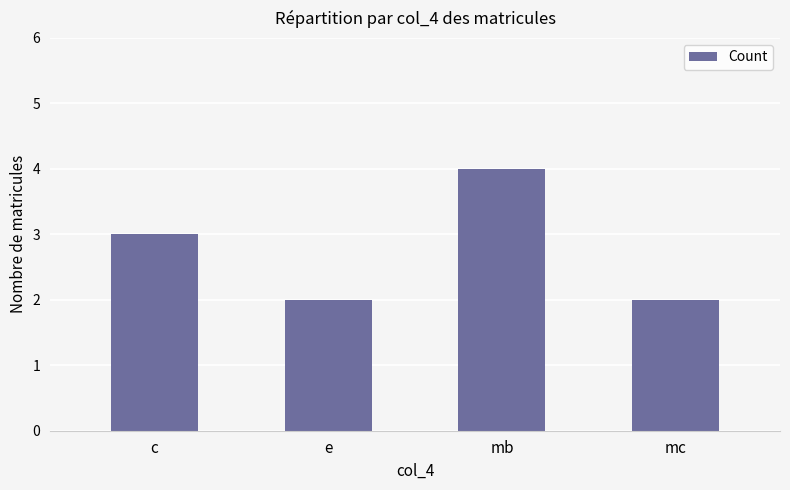

Is it true that the value at mb is 4?

True